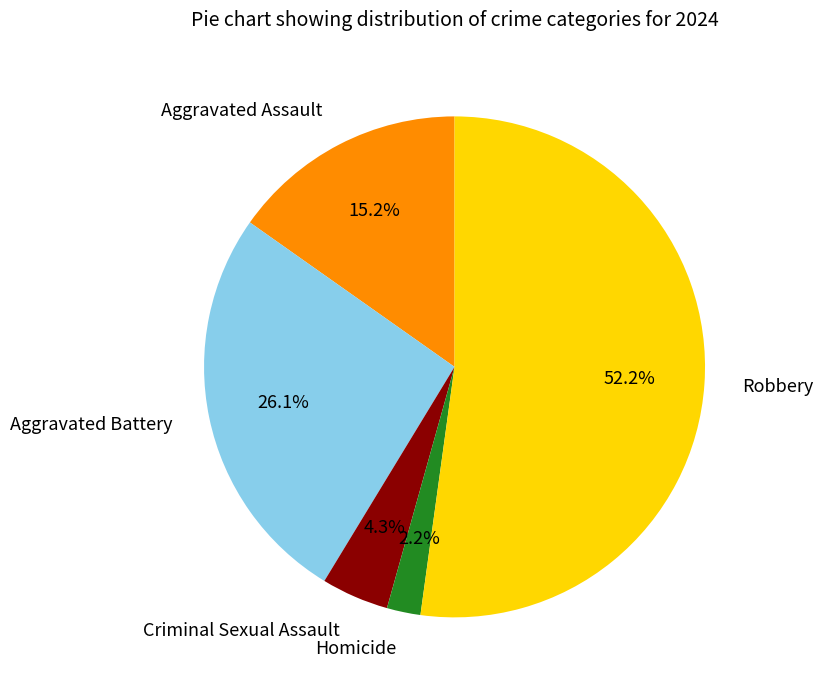

Is it true that Homicide is 13% of the pie?

False